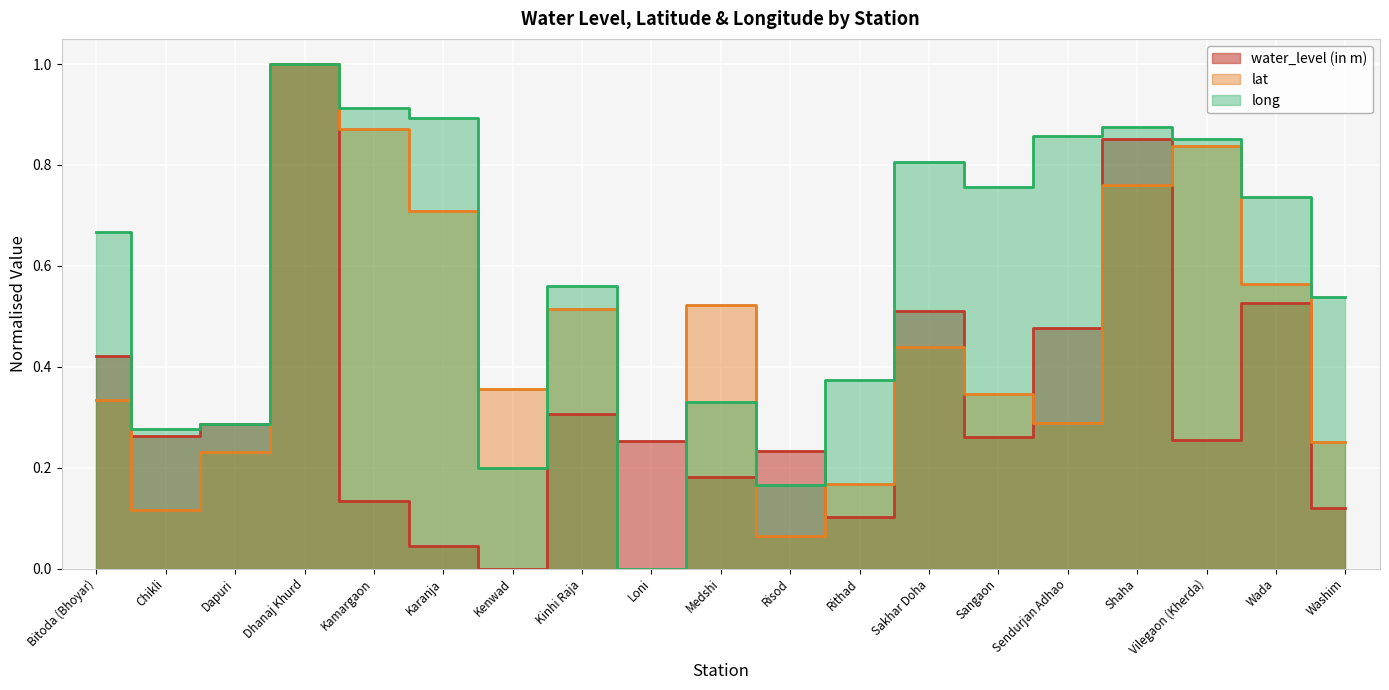

What are all the series names shown in the legend?

water_level (in m), lat, long